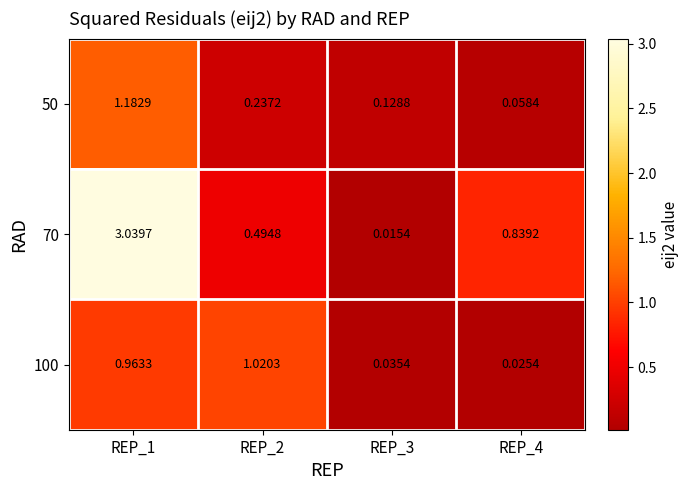

Is the value of 100 at REP_3 greater than the value of 50 at REP_4?

No